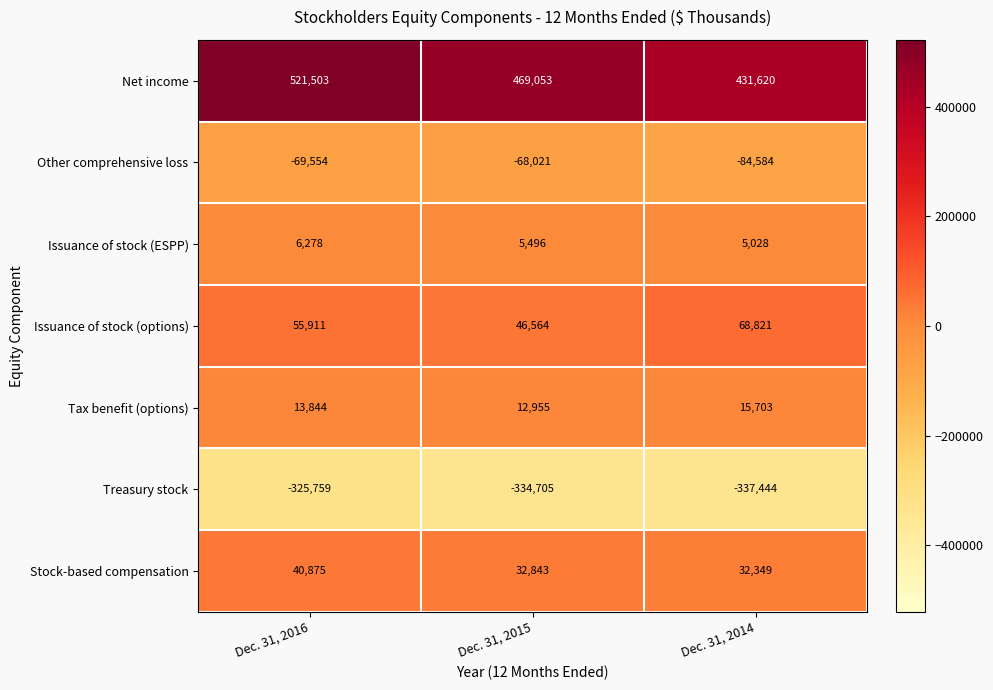

How many distinct data groups are displayed?

7